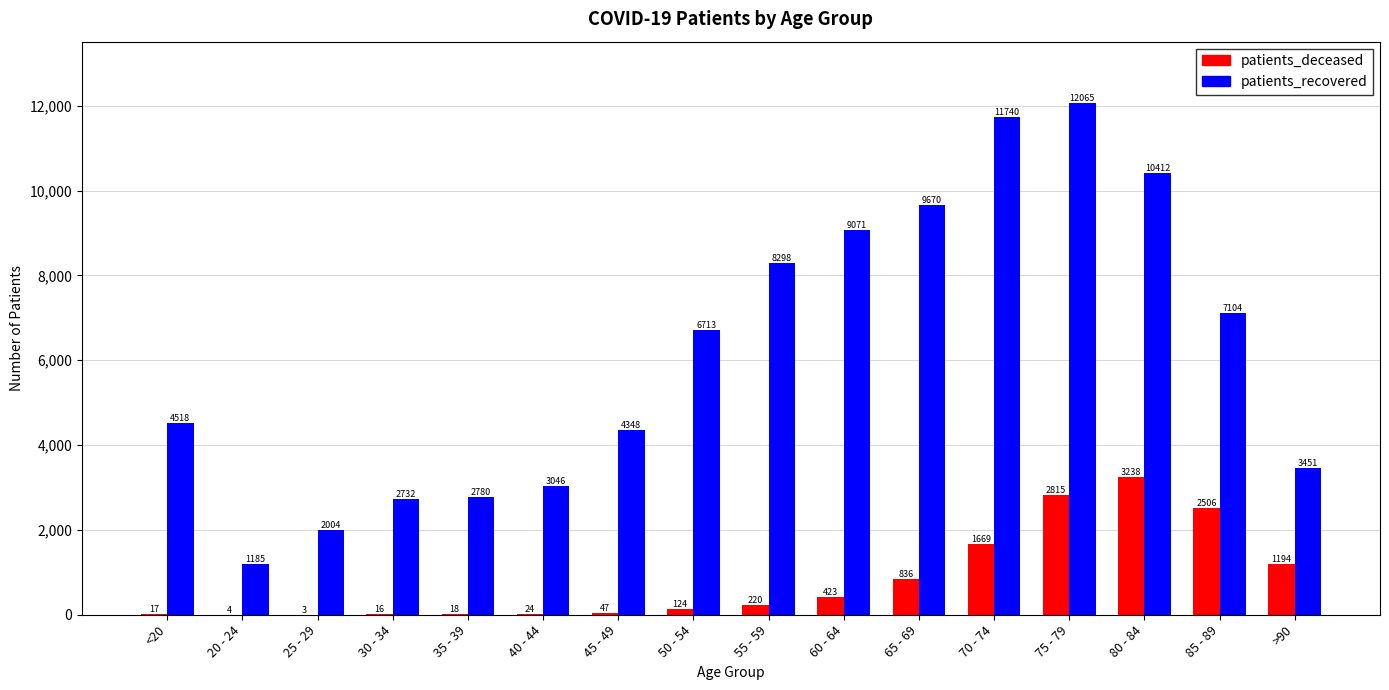

What is the maximum value shown in the chart?

12065